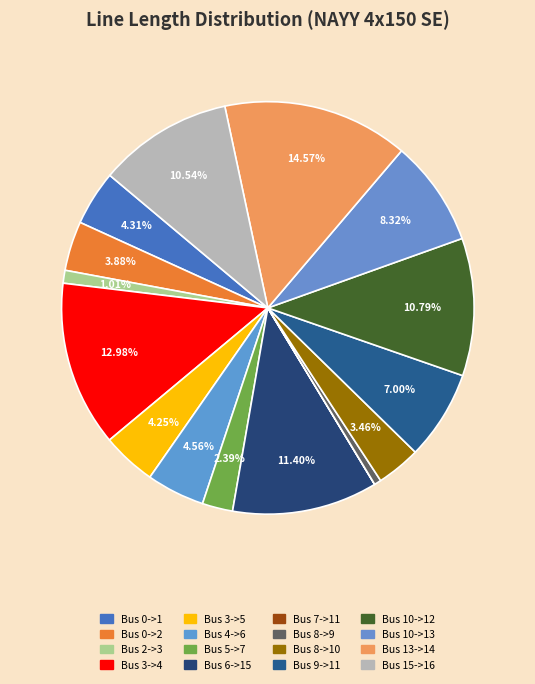

What is the largest slice in the pie chart?

Bus 13->14